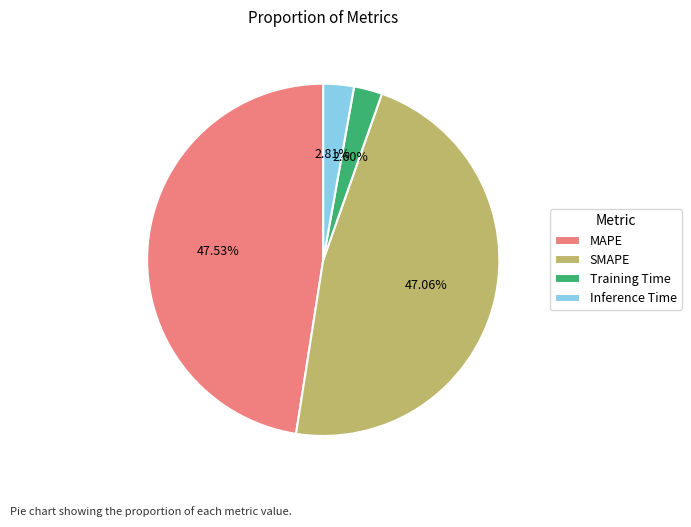

To the nearest percent, what percentage of the pie is Training Time?

3%